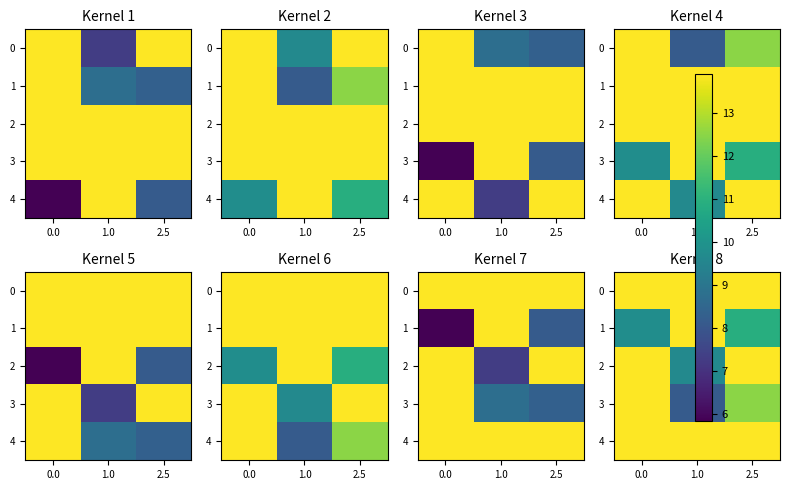

Count the number of categories in the chart.

3